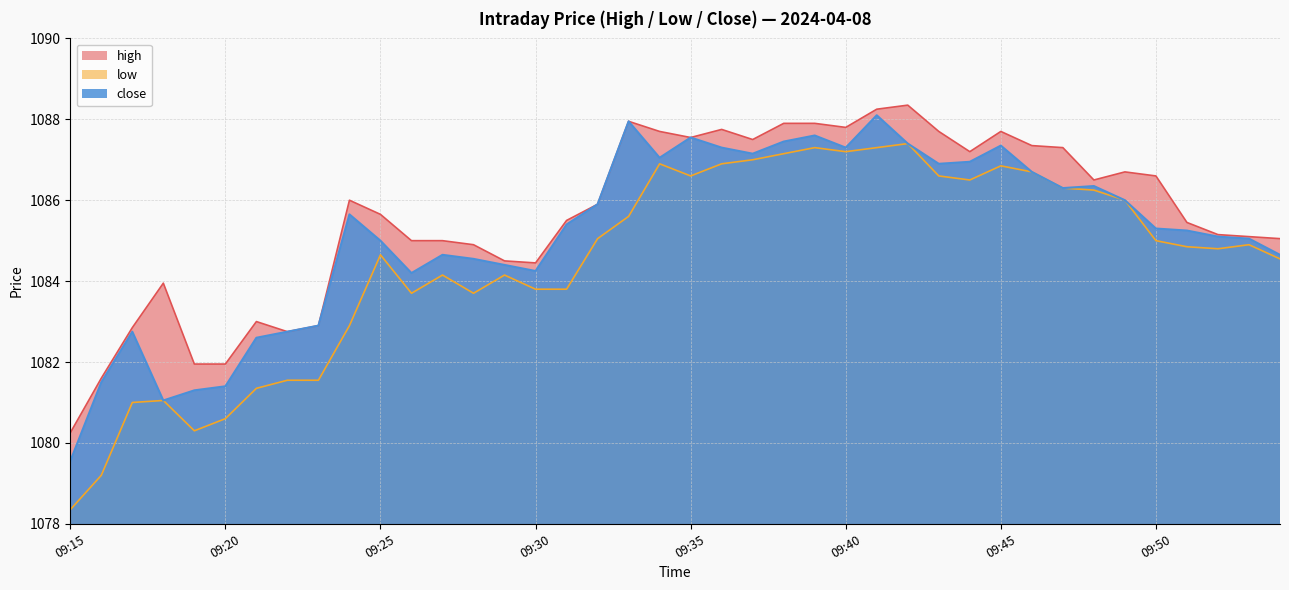

Between 09:23 and 09:48, which series saw the biggest shift?

low